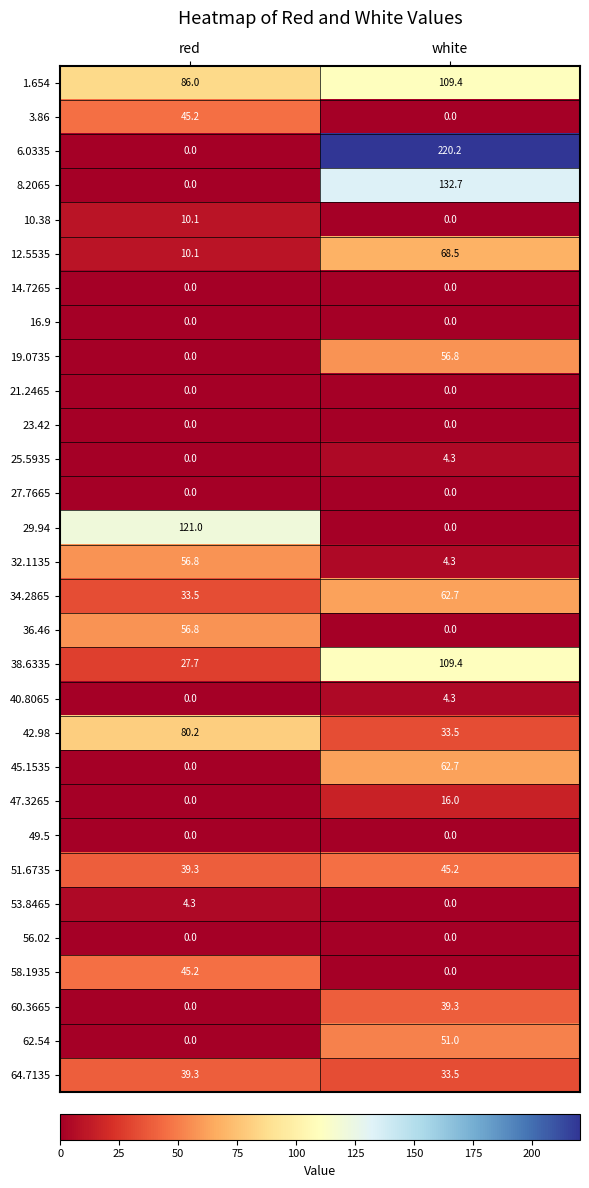

What is the sum of the 45.1535 values at white and red?

62.7